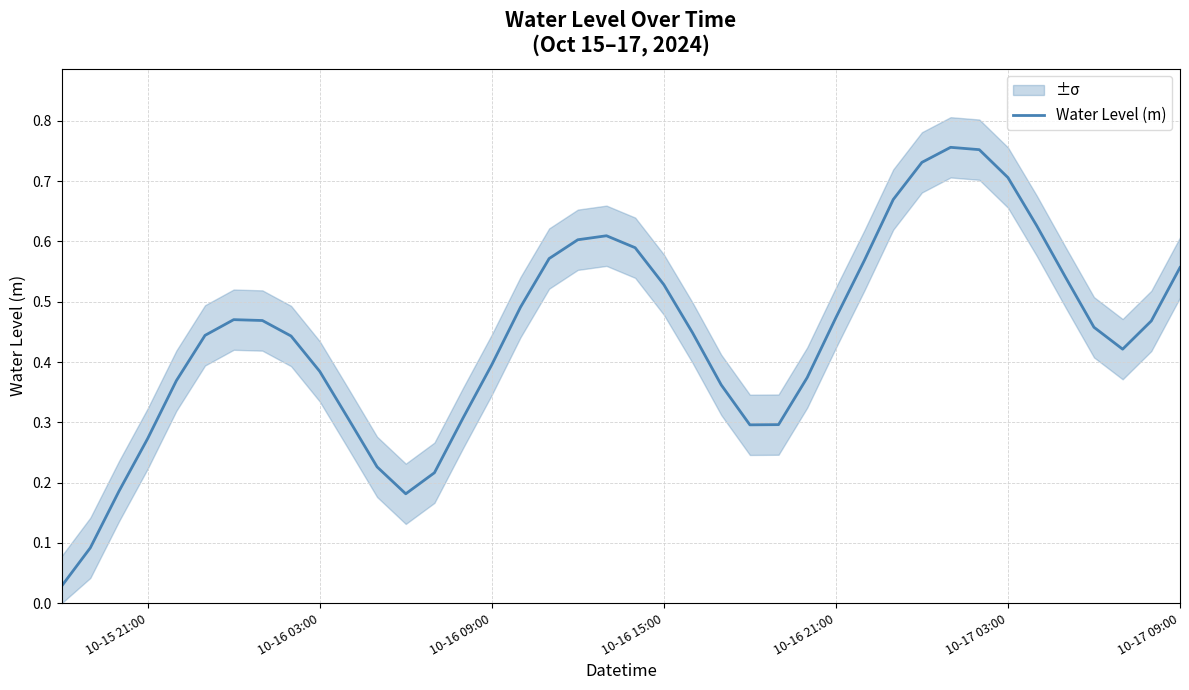

How many lines are shown in the chart?

1